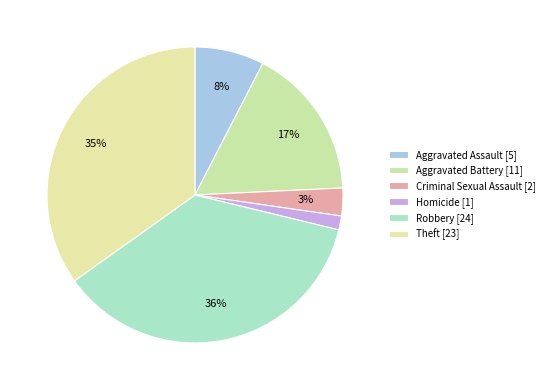

Count the number of slices in the pie.

6